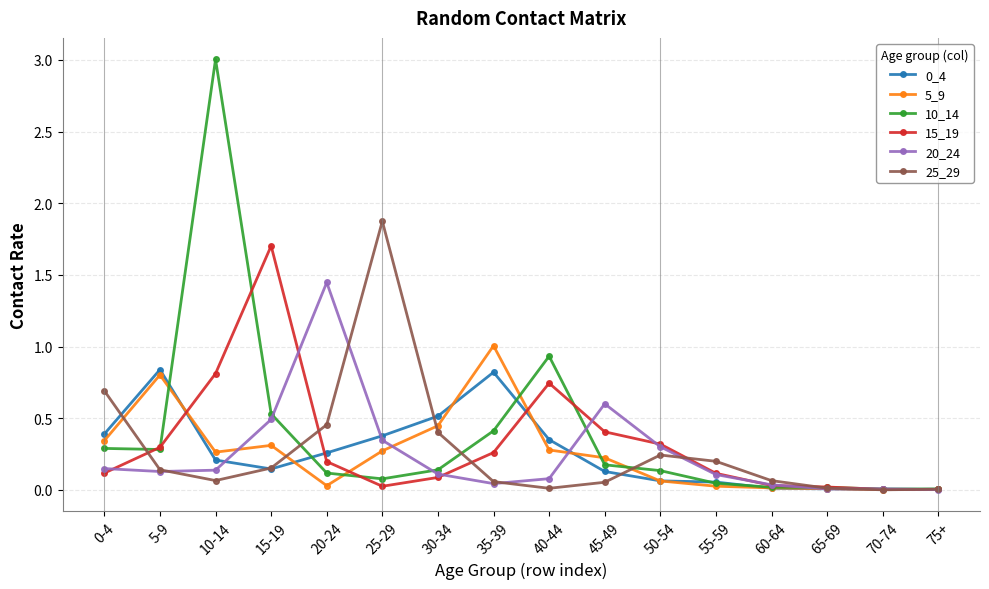

How many series are shown in this chart?

6